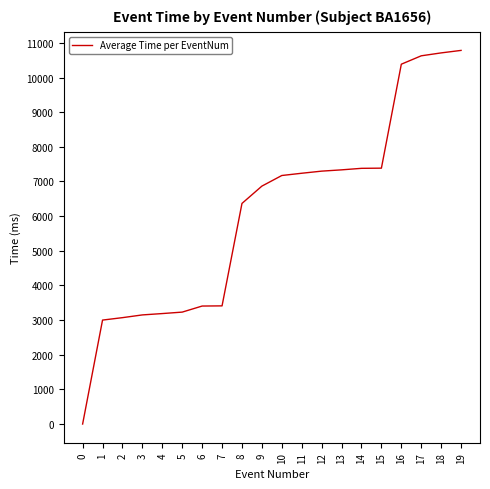

What is the sum of the values at 13 and 12?

14633